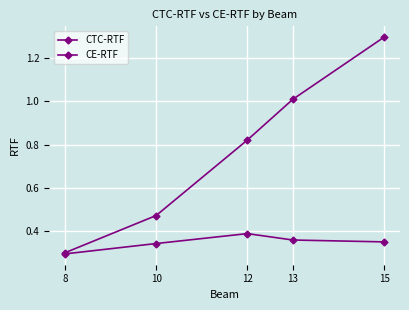

Between 10 and 12, which series saw the biggest shift?

CE-RTF